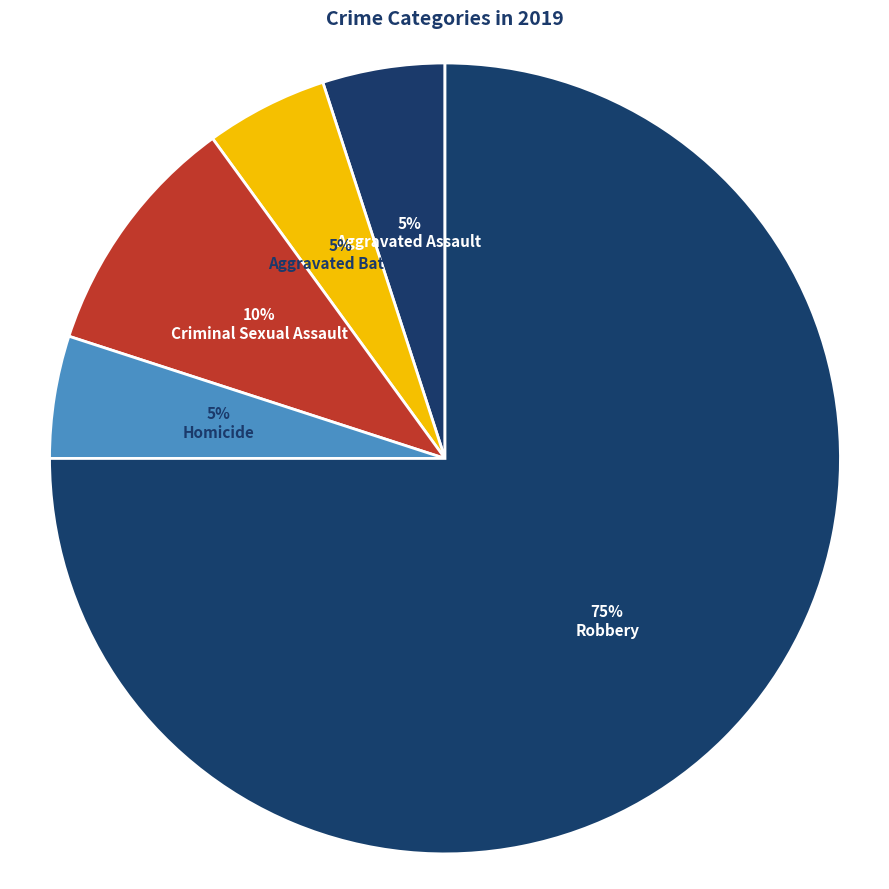

True or false: Aggravated Assault accounts for 5% of the total.

True